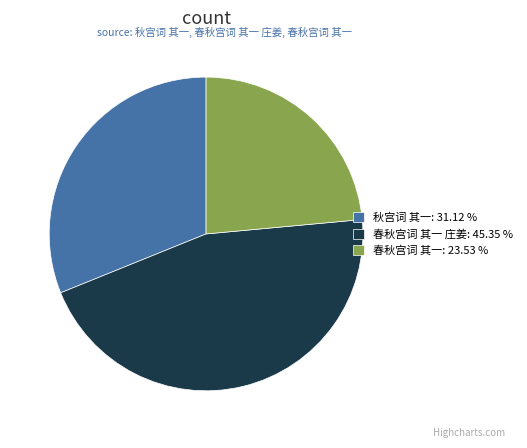

Do 春秋宫词 其一 庄姜: 45.35 % and 秋宫词 其一: 31.12 % together represent more than half of the pie?

Yes